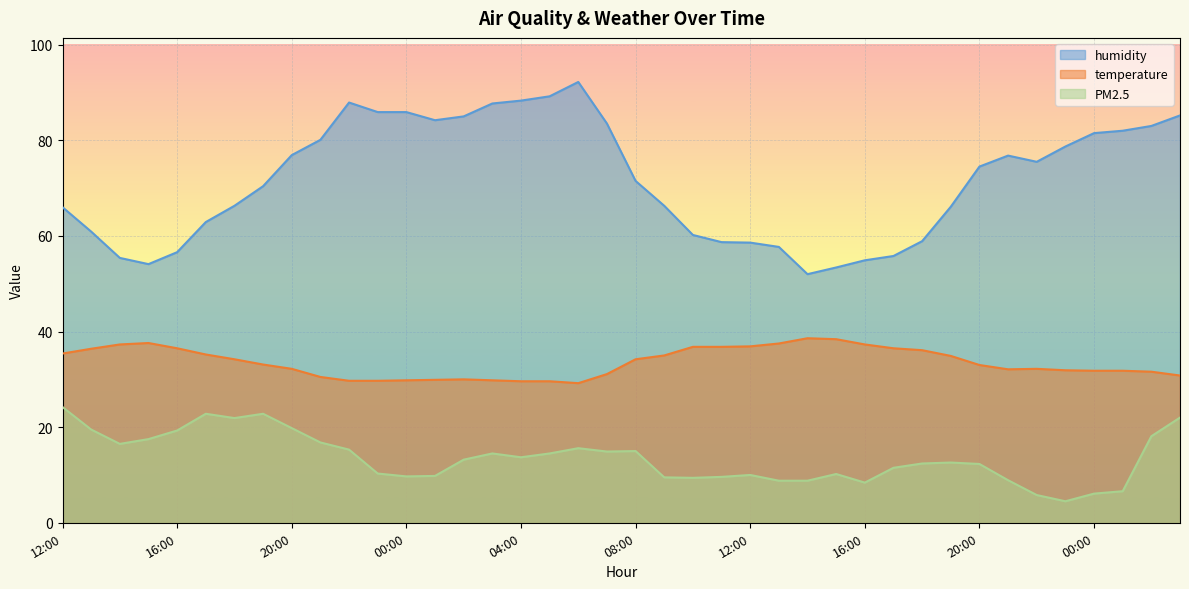

Rank the categories by temperature value from lowest to highest.

06:00, 04:00, 05:00, 22:00, 23:00, 00:00, 03:00, 01:00, 02:00, 21:00, 03:00, 07:00, 02:00, 00:00, 01:00, 23:00, 21:00, 20:00, 22:00, 20:00, 19:00, 18:00, 08:00, 19:00, 09:00, 17:00, 12:00, 18:00, 13:00, 16:00, 17:00, 10:00, 11:00, 12:00, 14:00, 16:00, 13:00, 15:00, 15:00, 14:00